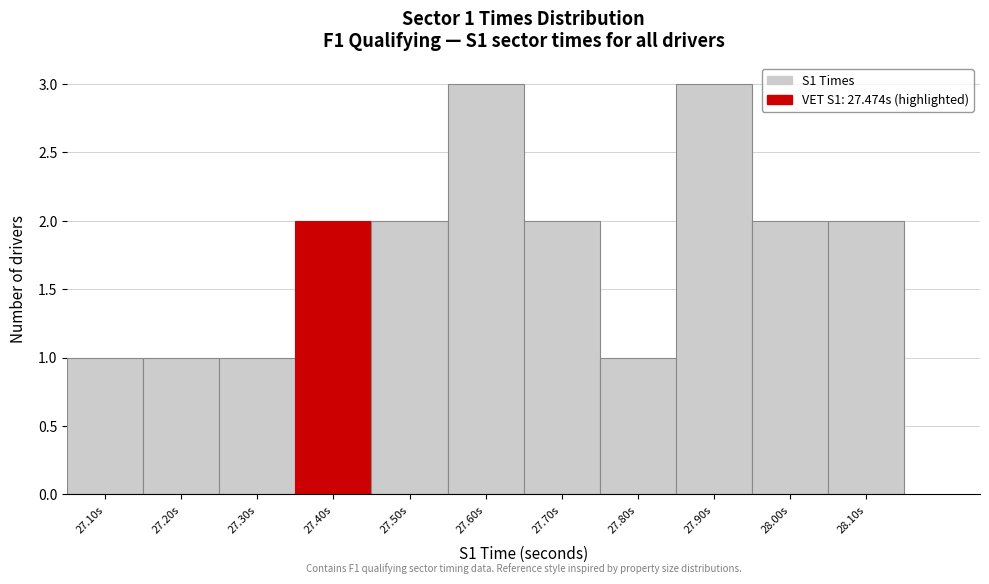

Reading right to left, list all the values displayed in this chart.

2	2	3	1	2	3	2	2	1	1	1